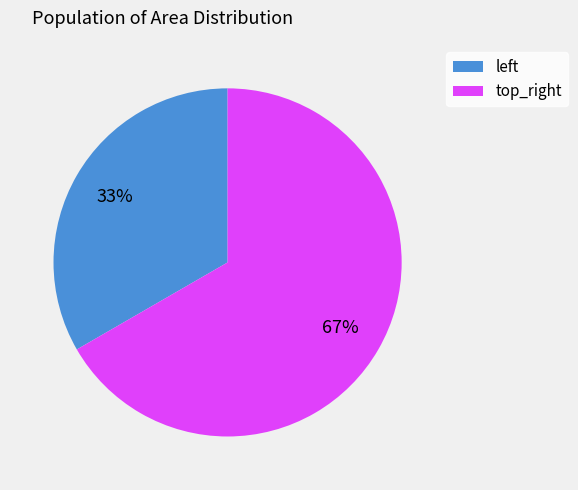

What is the largest slice in the pie chart?

top_right